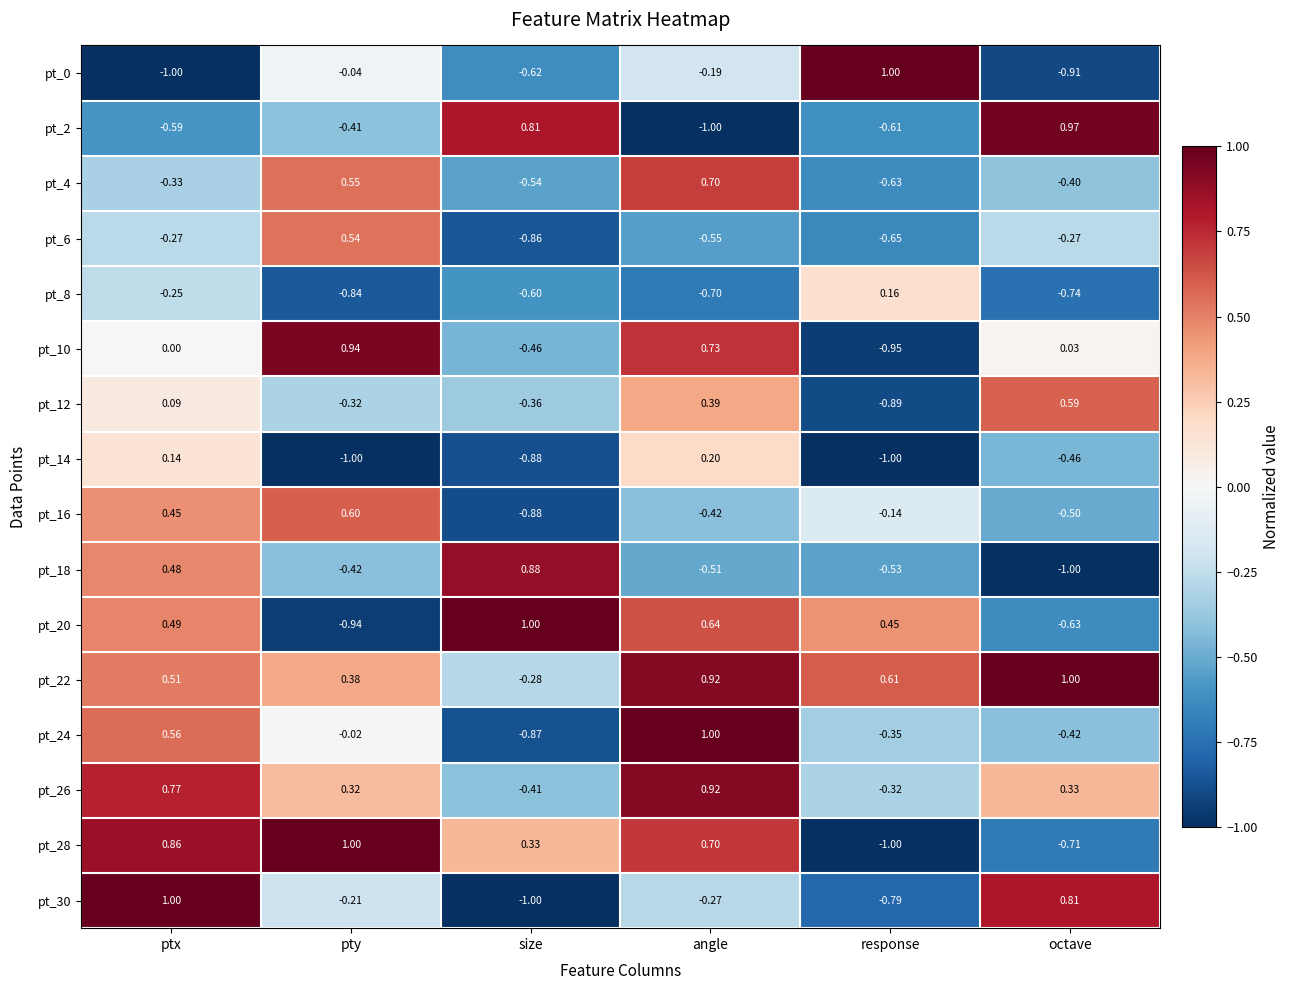

What is the spread (max minus min) of values at octave?

2.0